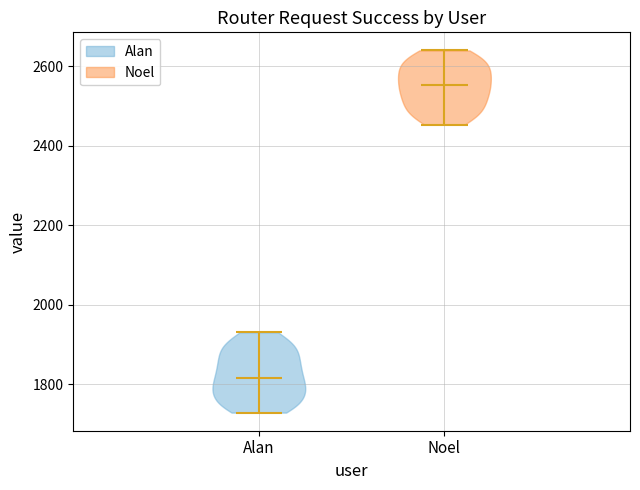

Reading left to right, read every violin against the y-axis: where its median line is, and the lowest and highest points it reaches. The values are not printed on the chart, so give them approximately, as read against the axis.

Alan: median line 1820, lowest point 1720, highest point 1940
Noel: median line 2560, lowest point 2460, highest point 2640